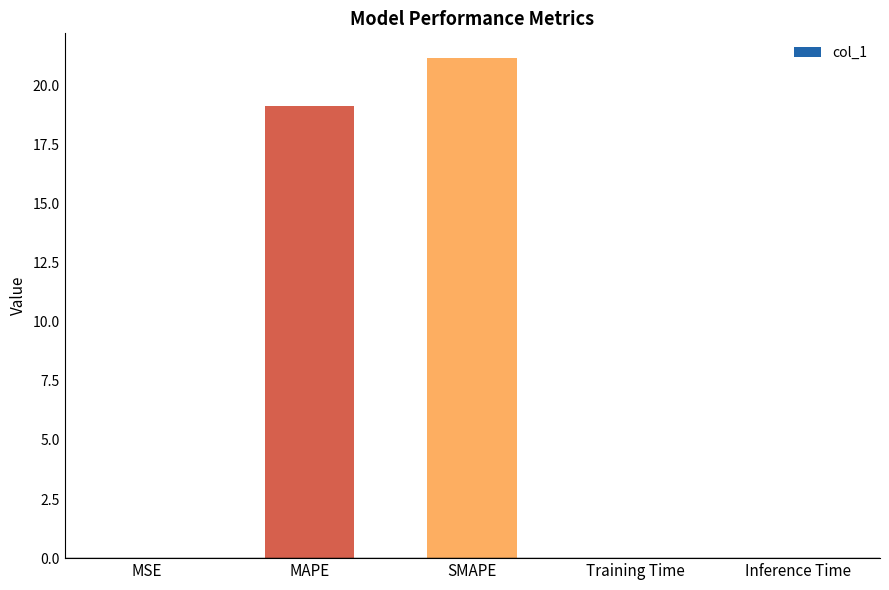

The value at SMAPE is 21.1. True or false?

True